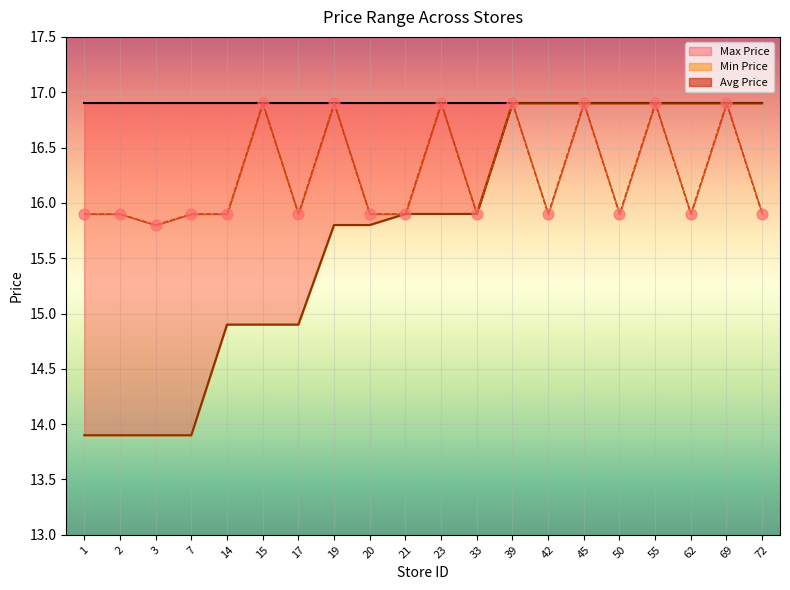

Which series contains the lowest Y value?

Min Price